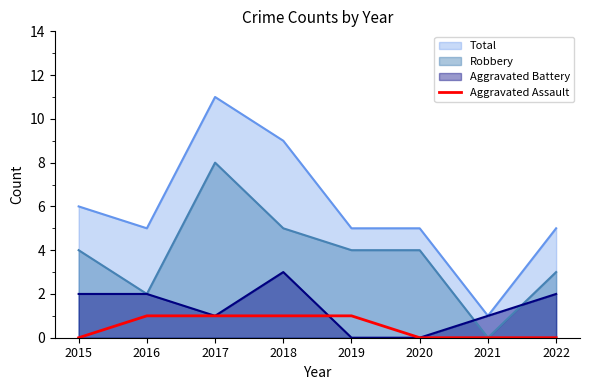

Count the number of data series in this chart.

4